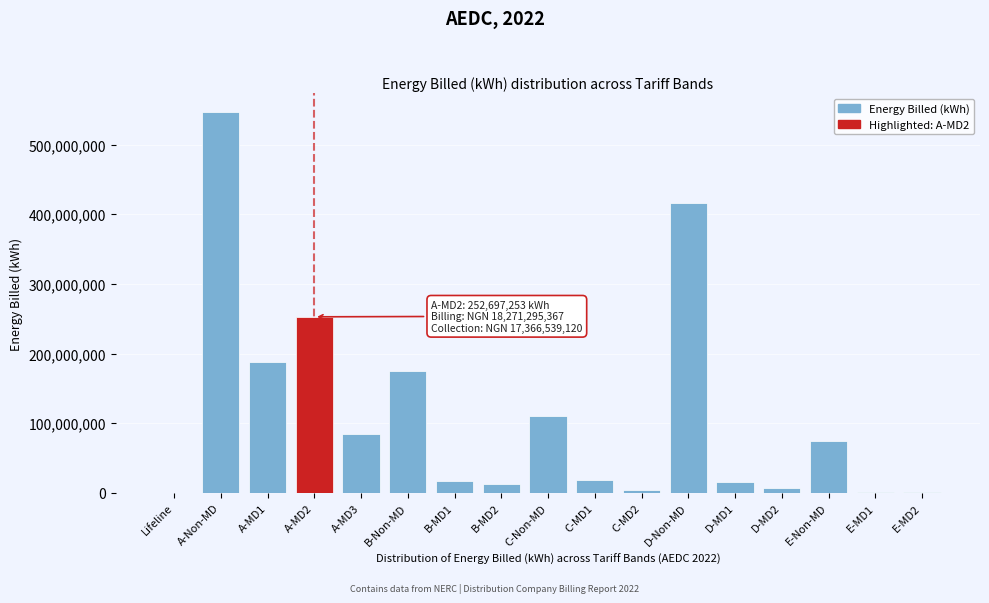

What is the change in value from A-Non-MD to A-MD3?

-462287231